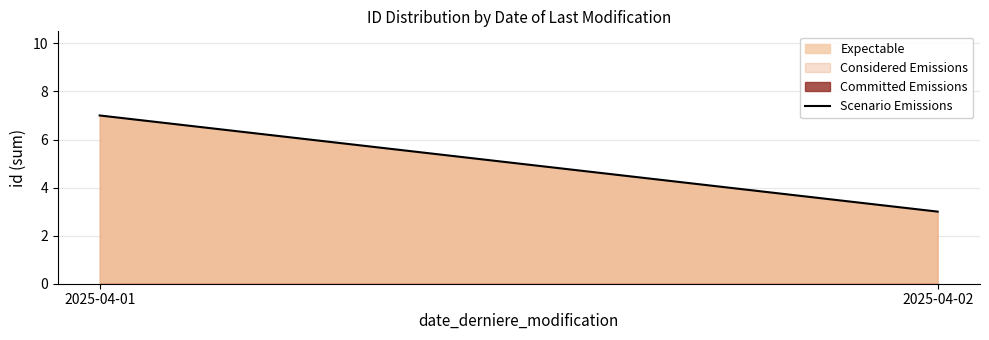

What is the difference between the values at 2025-04-01 and 2025-04-02?

4